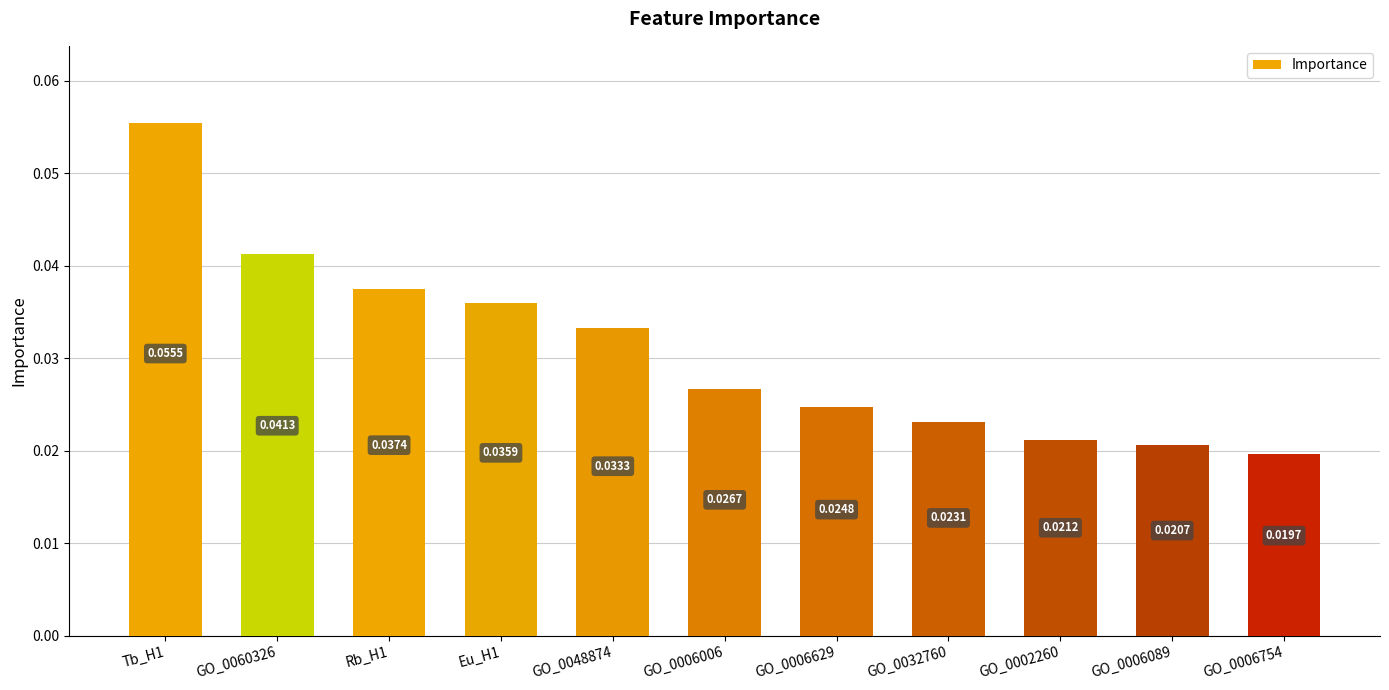

Rank the categories by value from highest to lowest.

Tb_H1, GO_0060326, Rb_H1, Eu_H1, GO_0048874, GO_0006006, GO_0006629, GO_0032760, GO_0002260, GO_0006089, GO_0006754